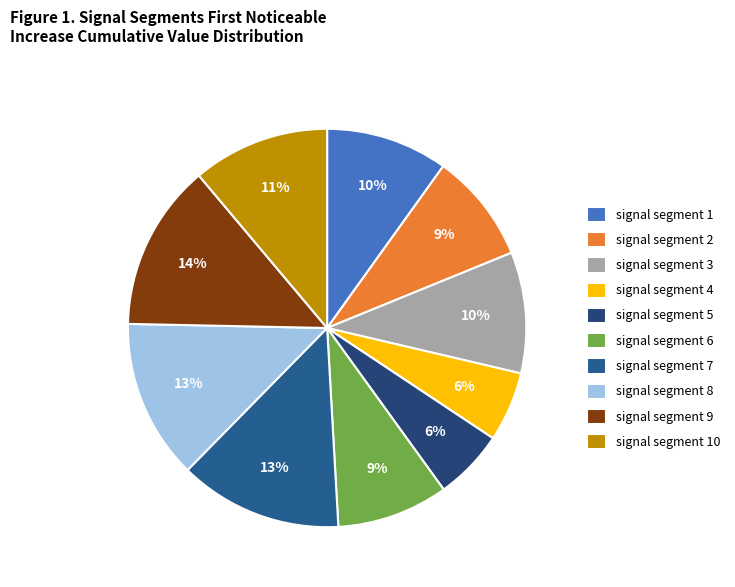

Which slice is the largest?

signal segment 9